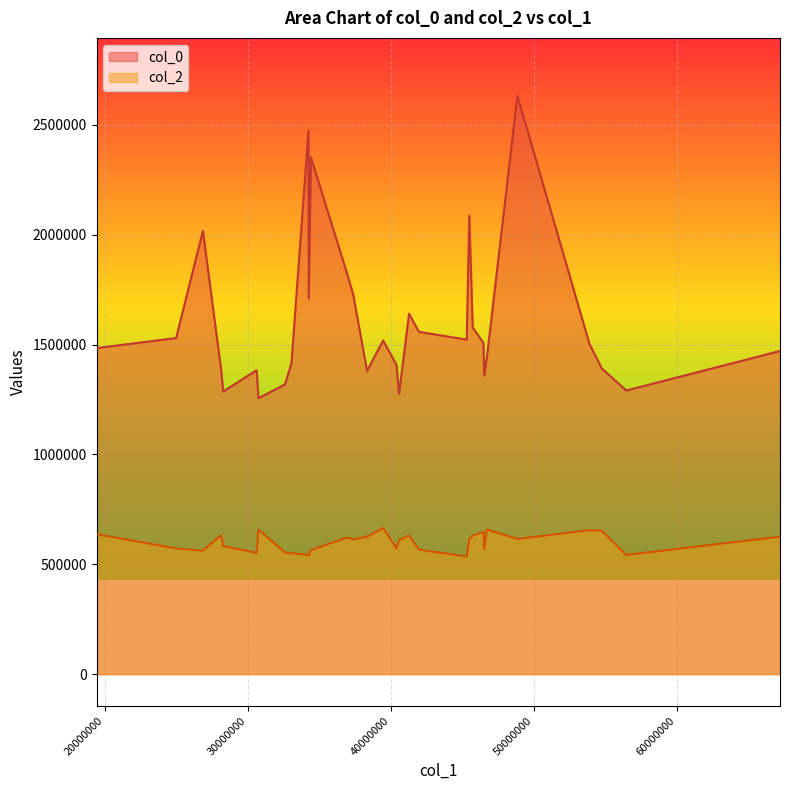

Rank the series by their average value, from highest to lowest.

col_0, col_2